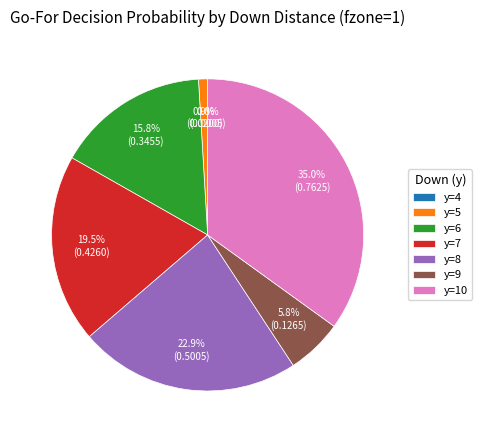

Is y=9 the majority of the pie?

No